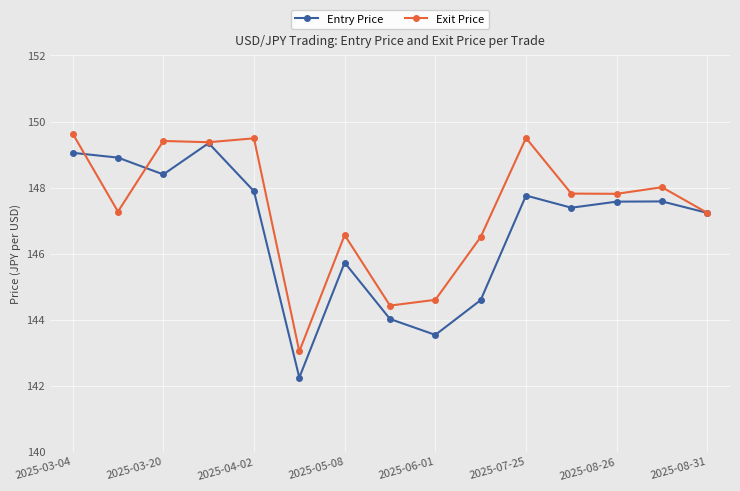

Which series has the largest range (max minus min)?

Entry Price